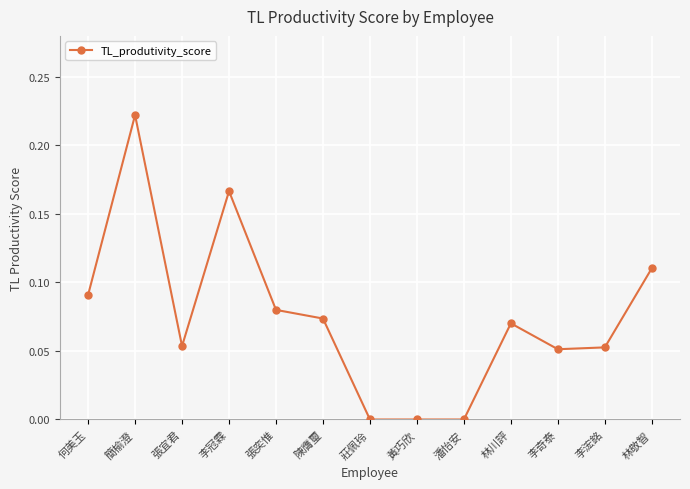

What is the sum of all values?

1.0